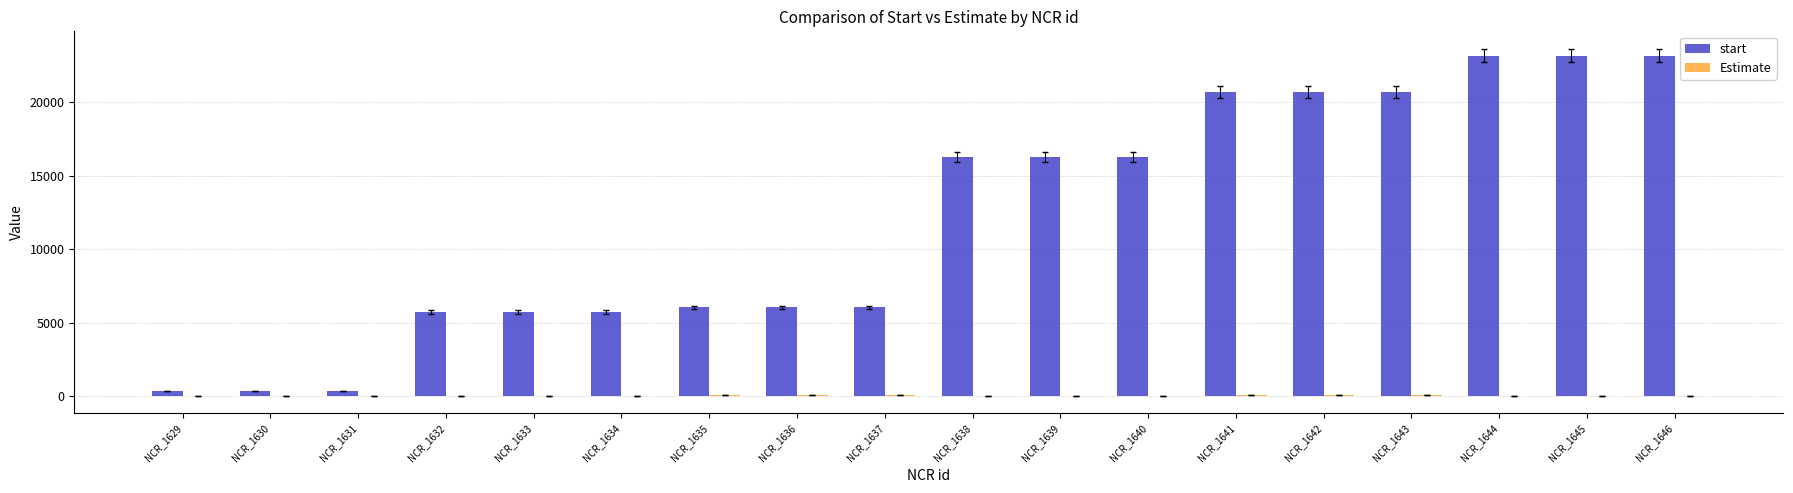

What is the sum of all start values?

216840.0